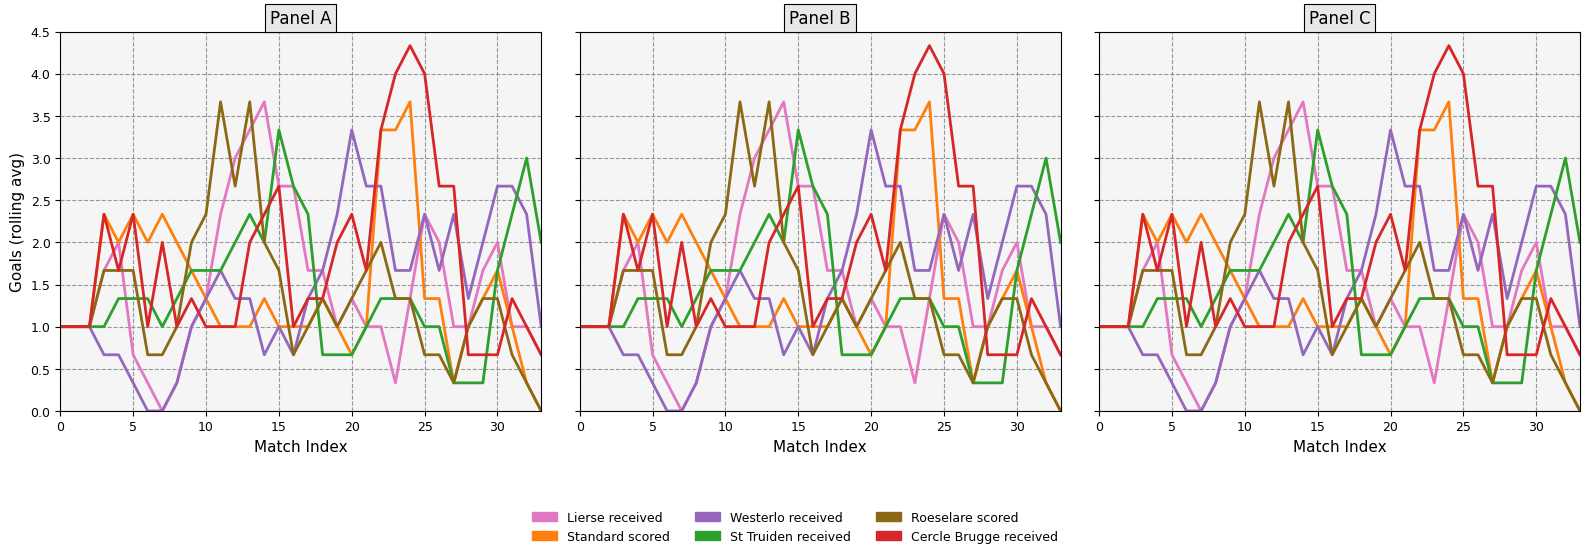

What are all the series names shown in the legend?

Lierse received, Standard scored, Westerlo received, St Truiden received, Roeselare scored, Cercle Brugge received